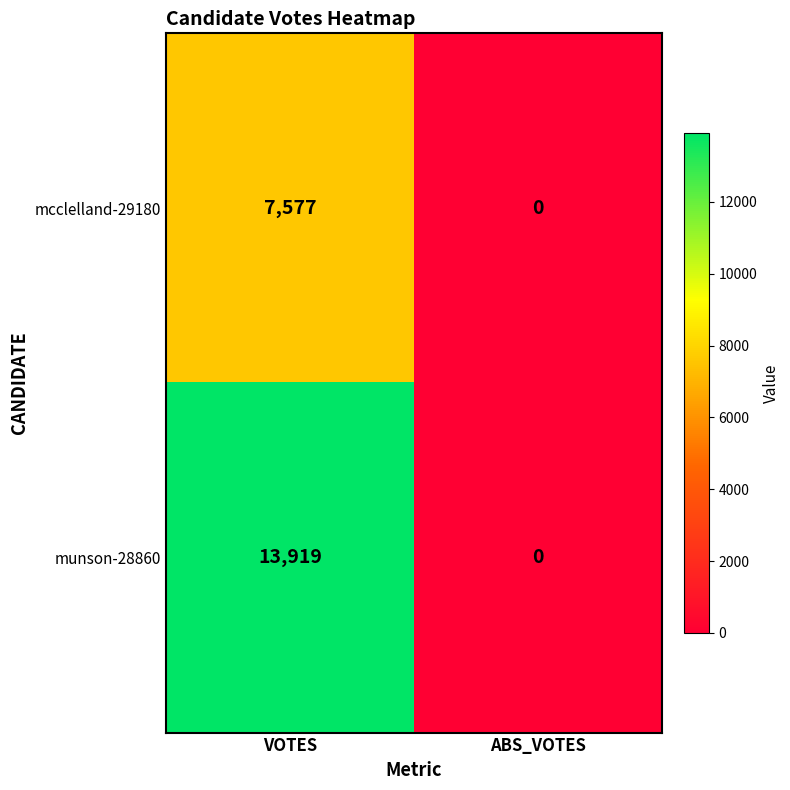

Reading left to right, extract all data points from this chart.

mcclelland-29180: VOTES=7577	ABS_VOTES=0
munson-28860: VOTES=13919	ABS_VOTES=0